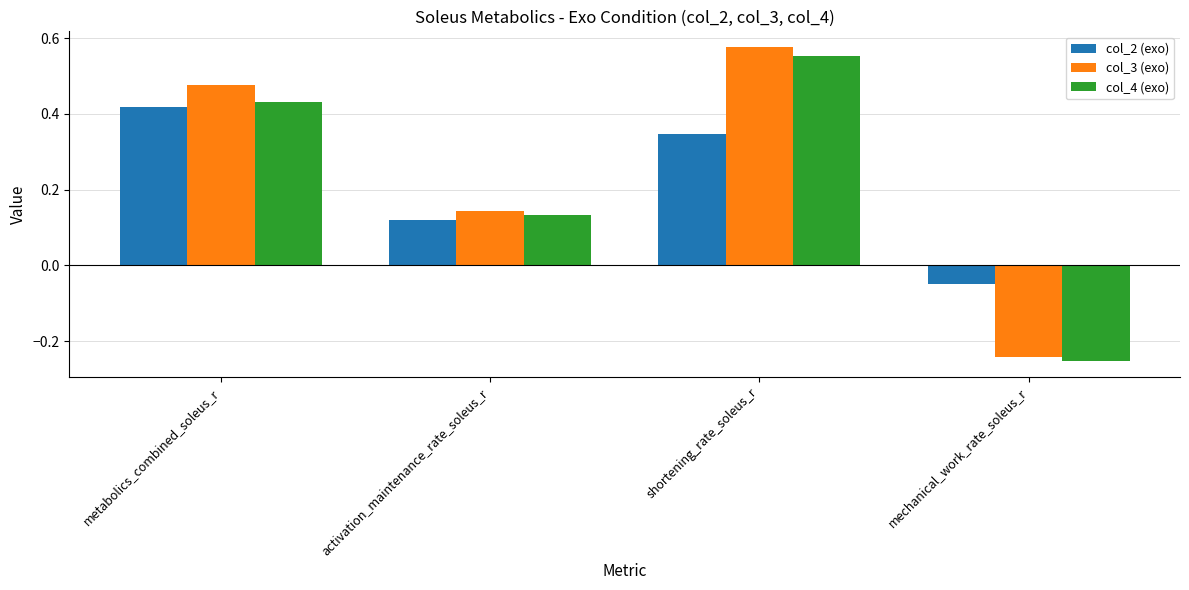

Which label corresponds to the largest value in the chart?

shortening_rate_soleus_r